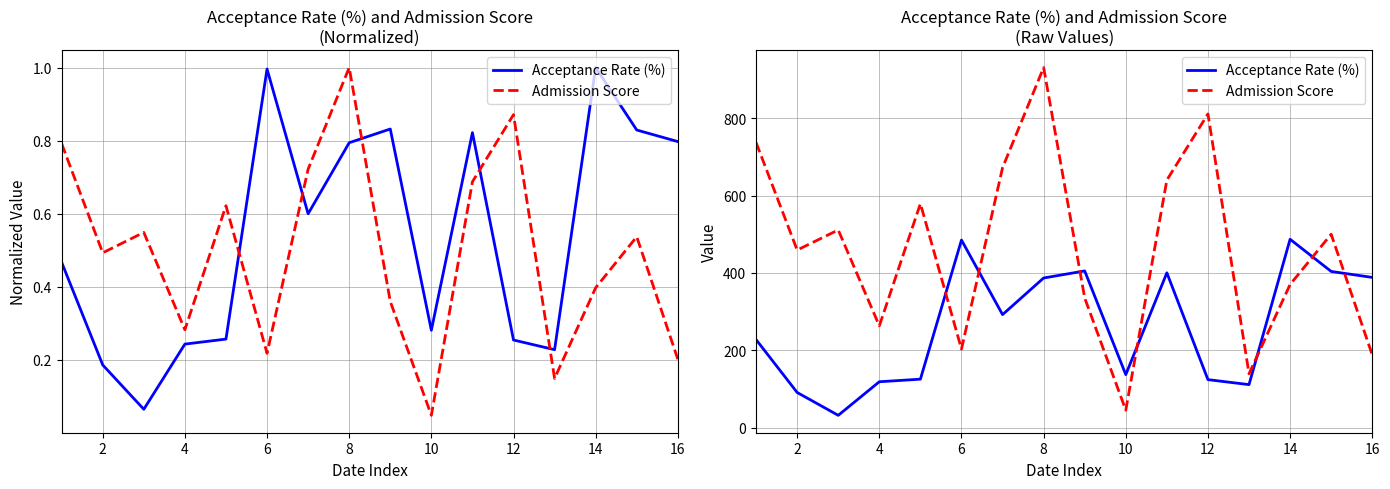

What is the average value of the Acceptance Rate (%) series?

263.3